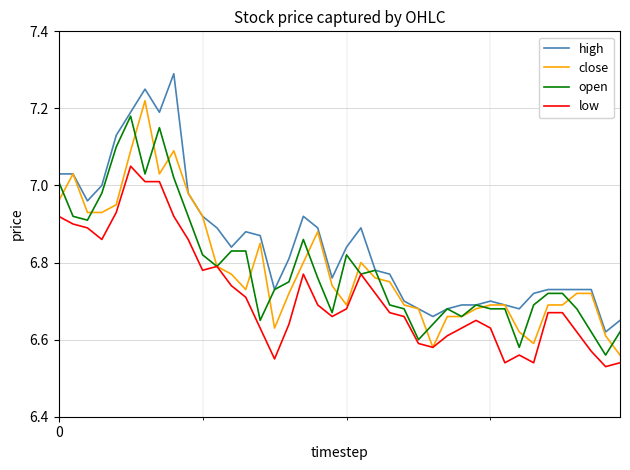

Rank the series by their maximum value, from lowest to highest.

low, open, close, high